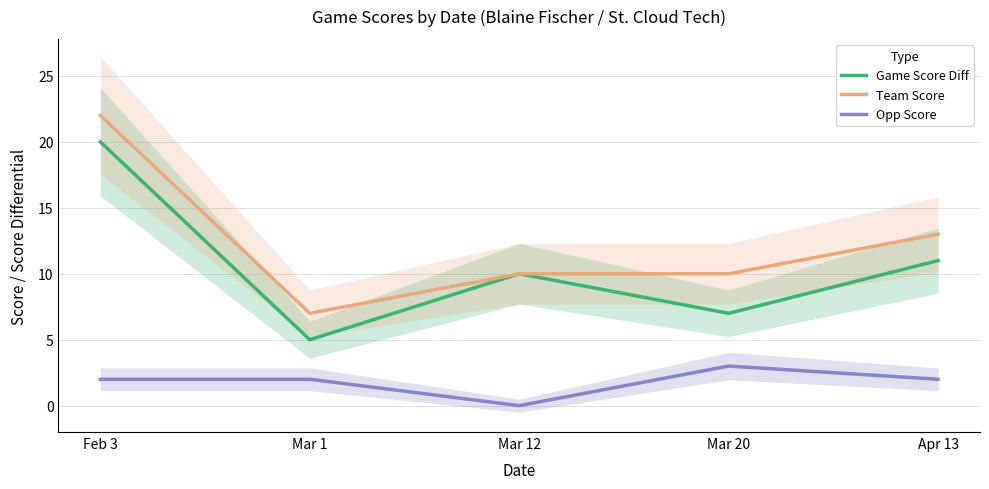

Reading left to right, extract all data points from this chart.

Game Score Diff: 20	5	10	7	11
Team Score: 22	7	10	10	13
Opp Score: 2	2	0	3	2